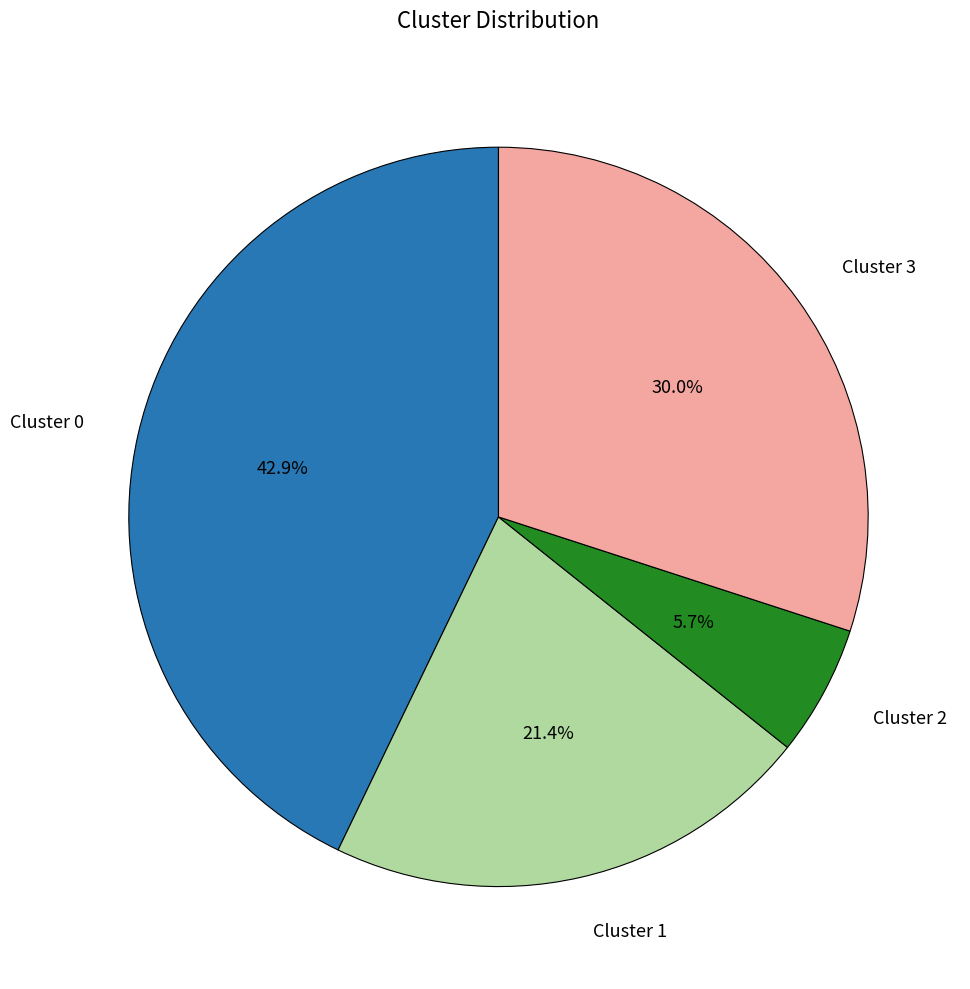

To the nearest percent, what is the difference between the largest and smallest slice percentages?

37%